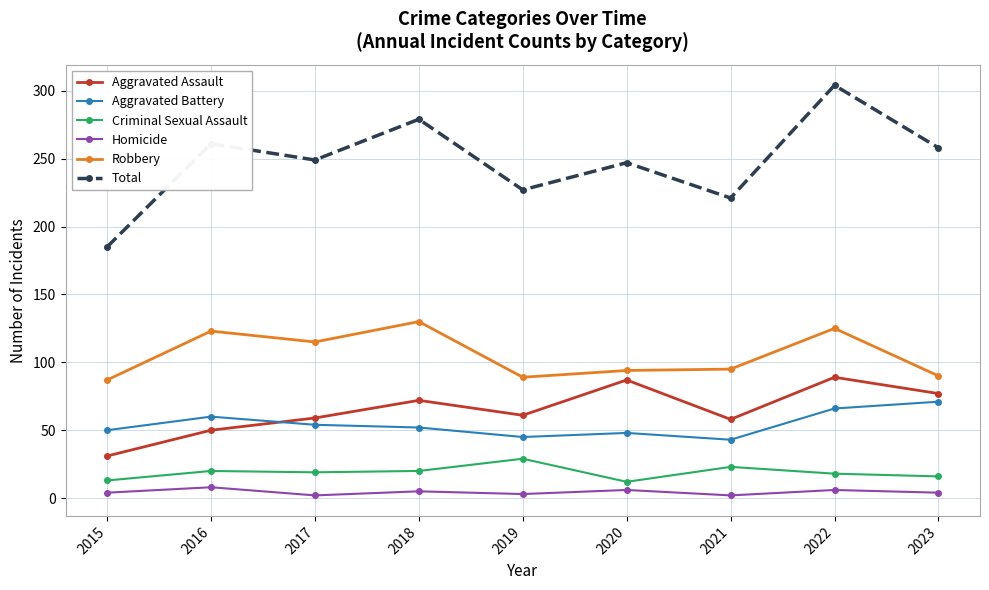

What is the difference between the maximum and second lowest values in the Aggravated Assault series?

39